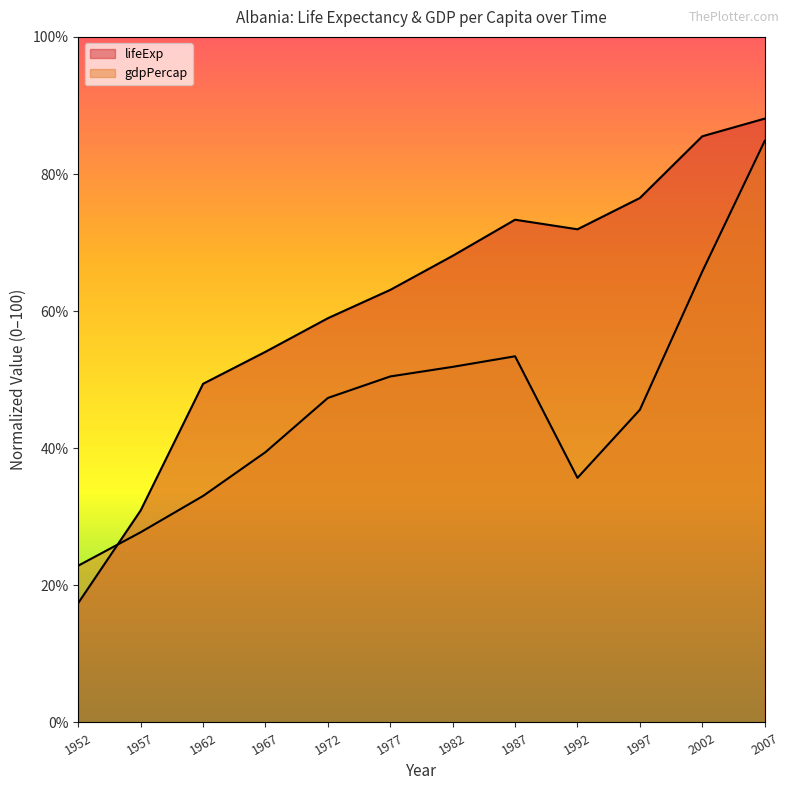

Reading left to right, list all the values displayed in this chart.

lifeExp: 1952=17.4	1957=30.9	1962=49.4	1967=54.1	1972=59.0	1977=63.1	1982=68.1	1987=73.3	1992=71.9	1997=76.5	2002=85.5	2007=88.1
gdpPercap: 1952=22.9	1957=27.7	1962=33.0	1967=39.4	1972=47.3	1977=50.5	1982=51.9	1987=53.4	1992=35.7	1997=45.6	2002=65.8	2007=84.8